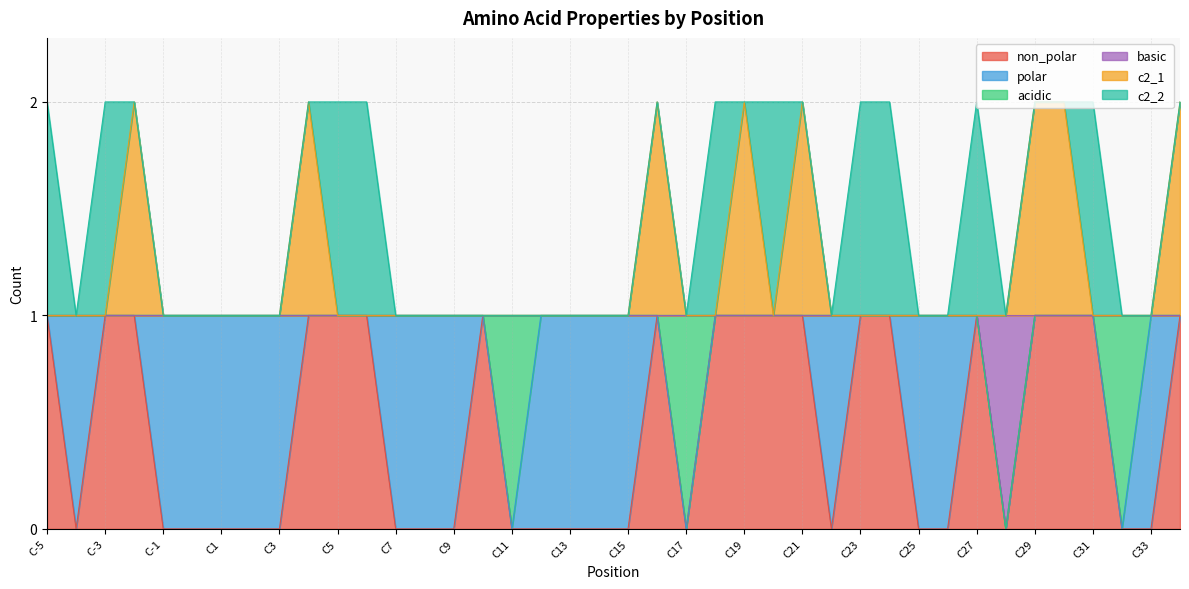

In c2_1, how many points are lower than both neighbors (excluding endpoints)?

1